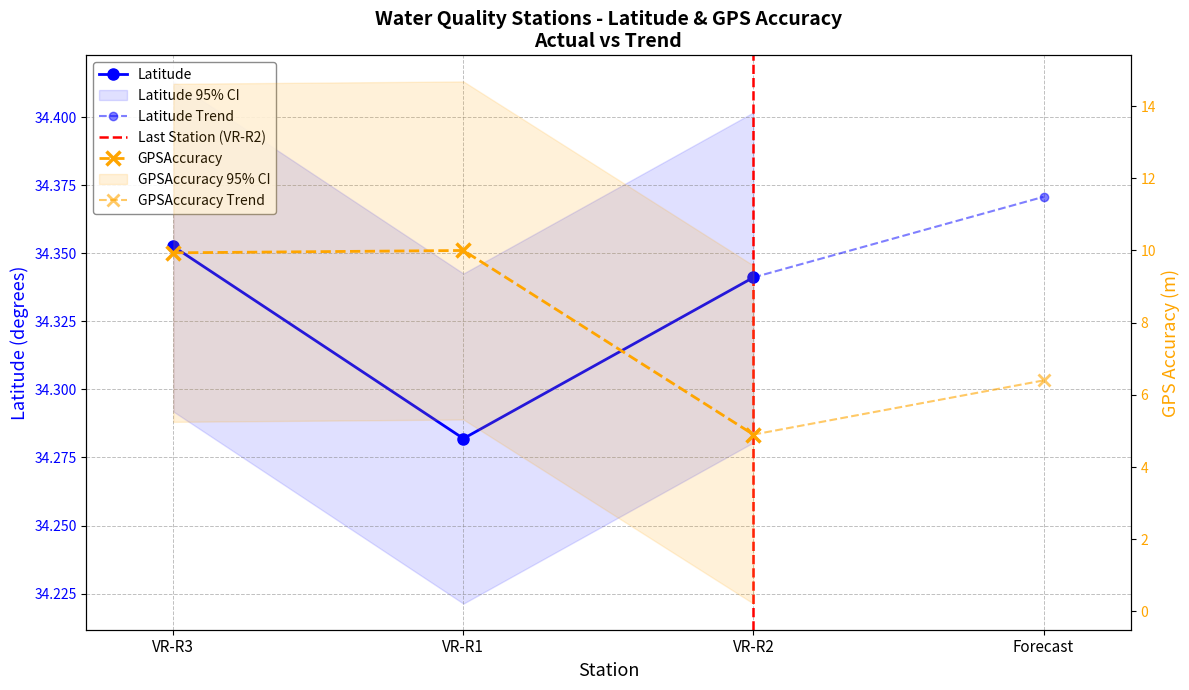

What is the total value across all series at VR-R2?

39.2